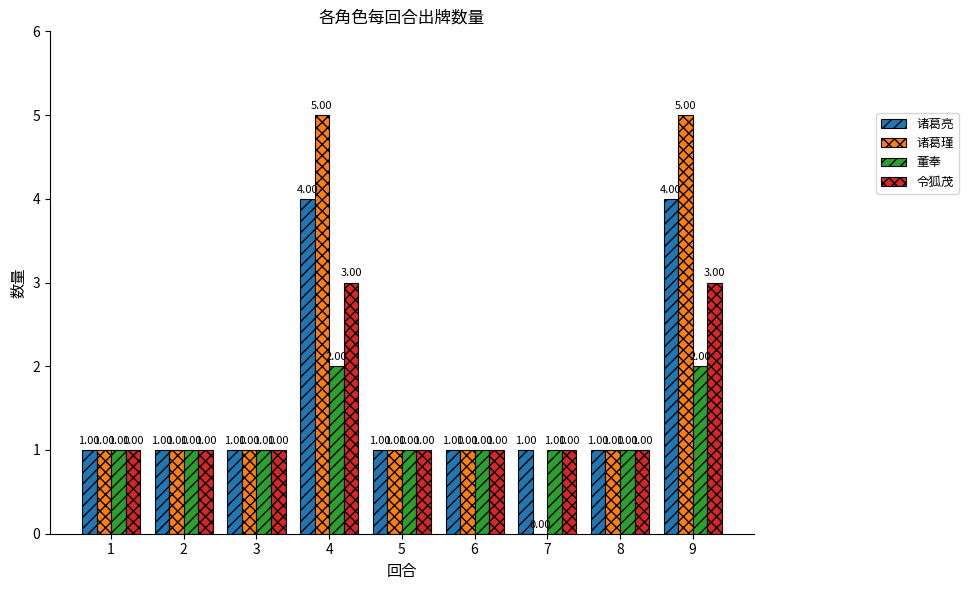

Between 8 and 9, which series saw the biggest shift?

诸葛瑾